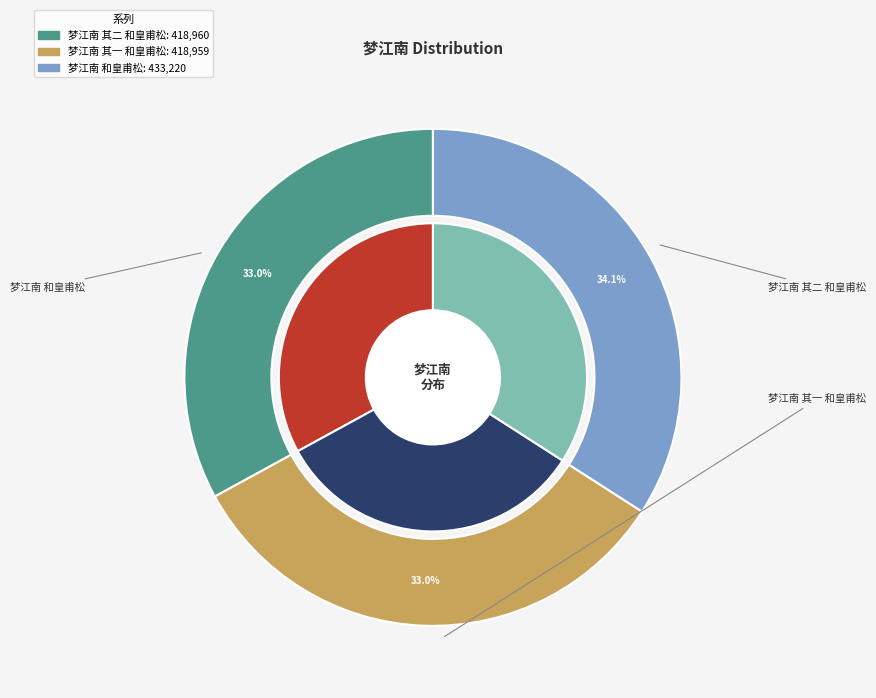

True or false: 梦江南 和皇甫松 accounts for 34% of the total.

True